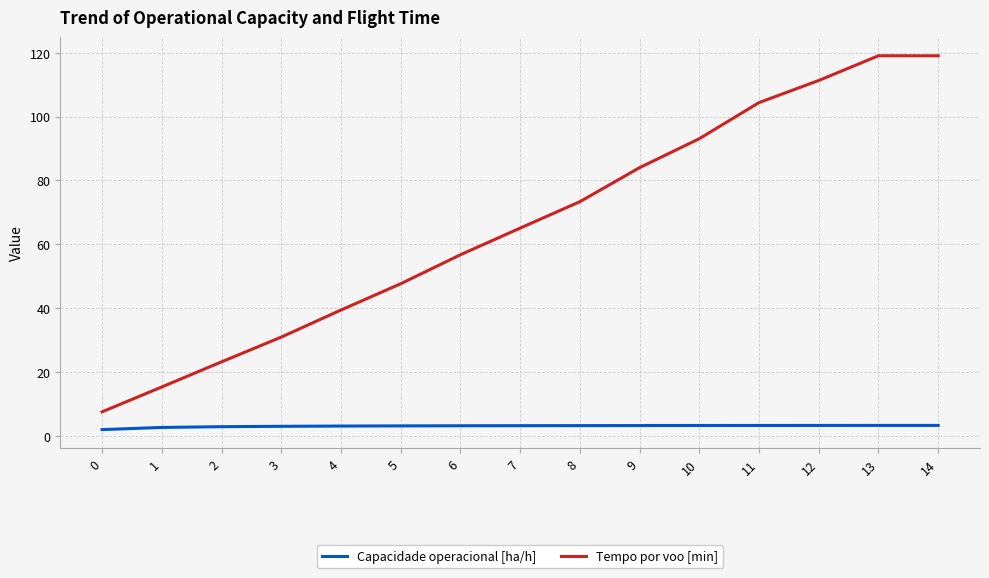

Does the chart have visible grid lines?

Yes